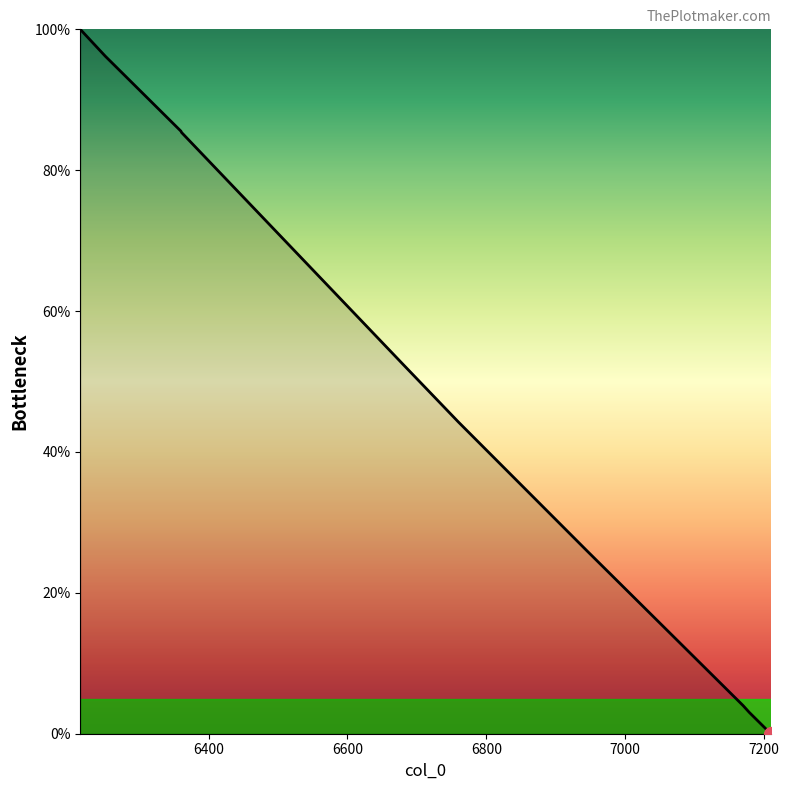

How many distinct data groups are displayed?

1